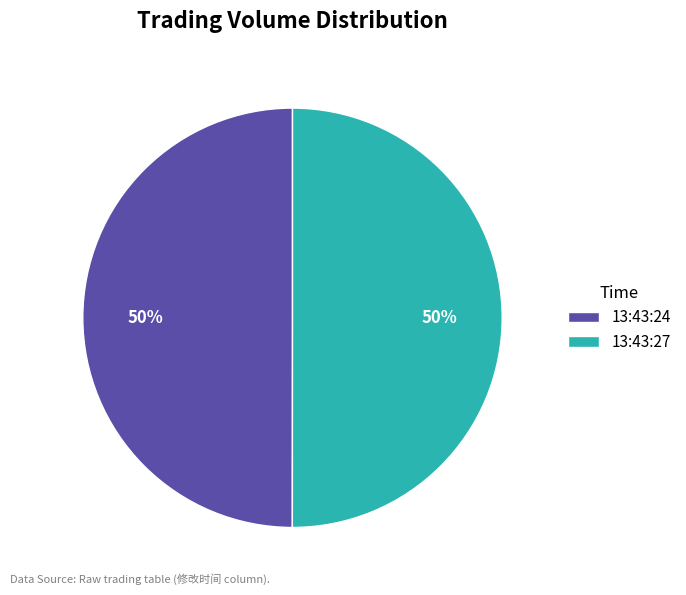

What percentage is the 13:43:27 slice, to the nearest percent?

50%